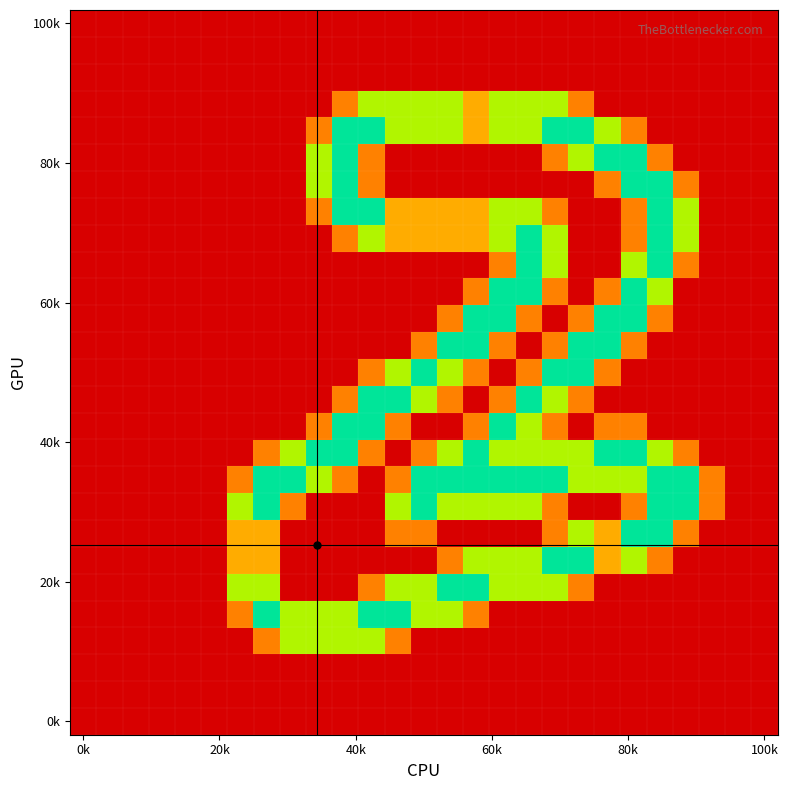

How many data points does each series have?

27